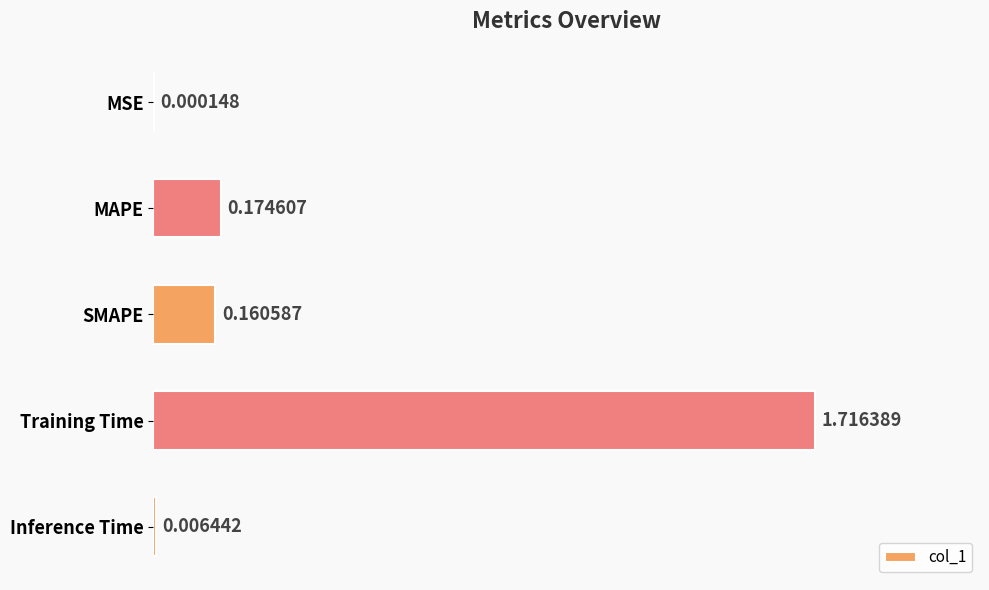

At which label is the value closest to 0?

MSE